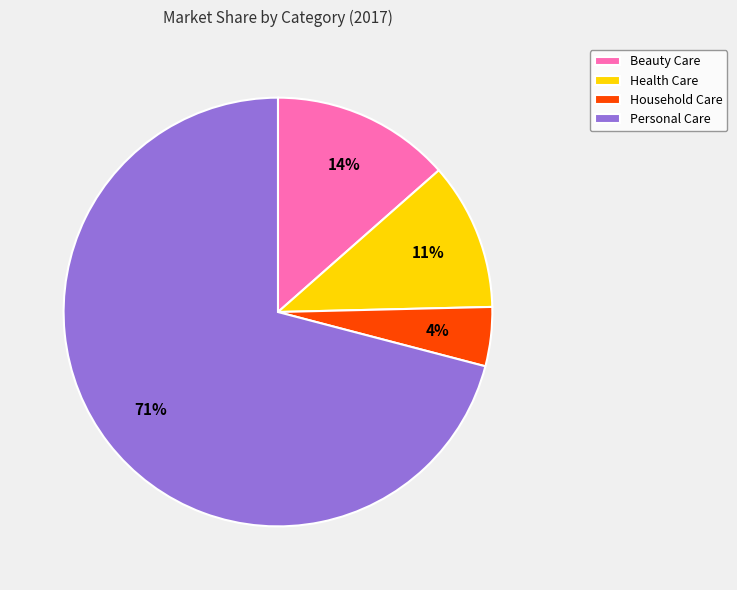

How many segments does this pie chart have?

4